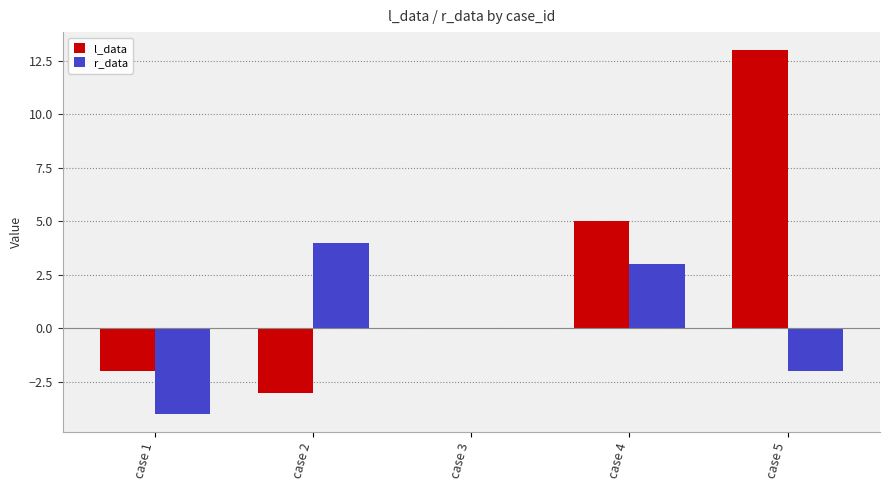

At which category is the sum across all series the highest?

case 5